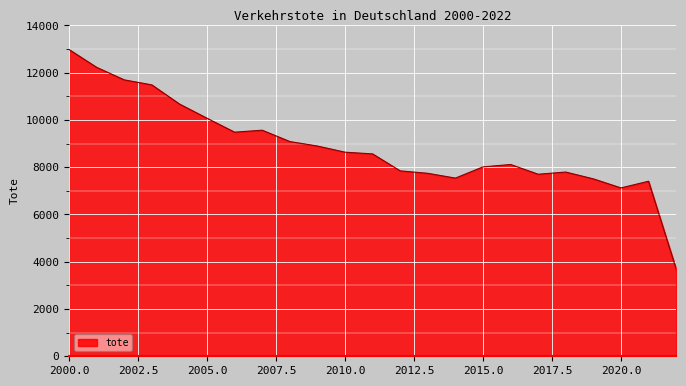

What is the minimum value shown in the chart?

3700